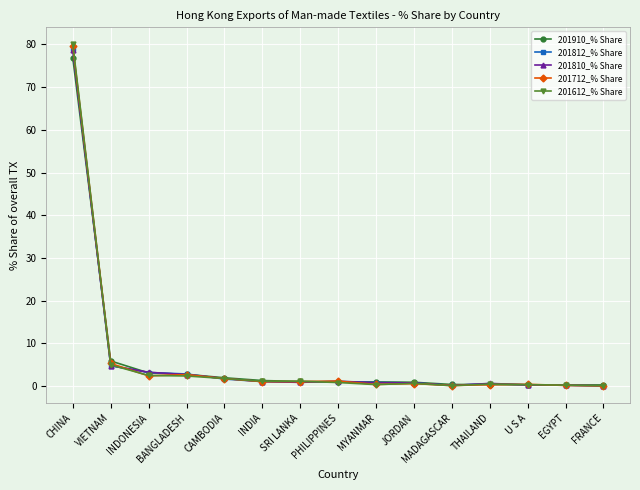

What position from the right is CHINA?

15